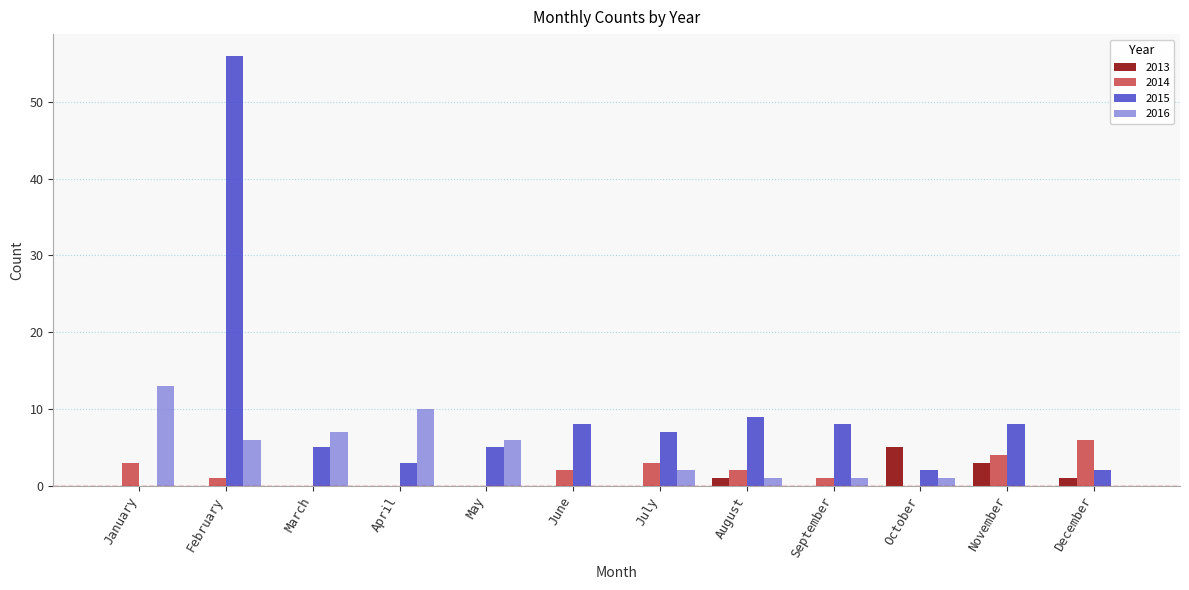

What is the highest value of the 2014 series?

6